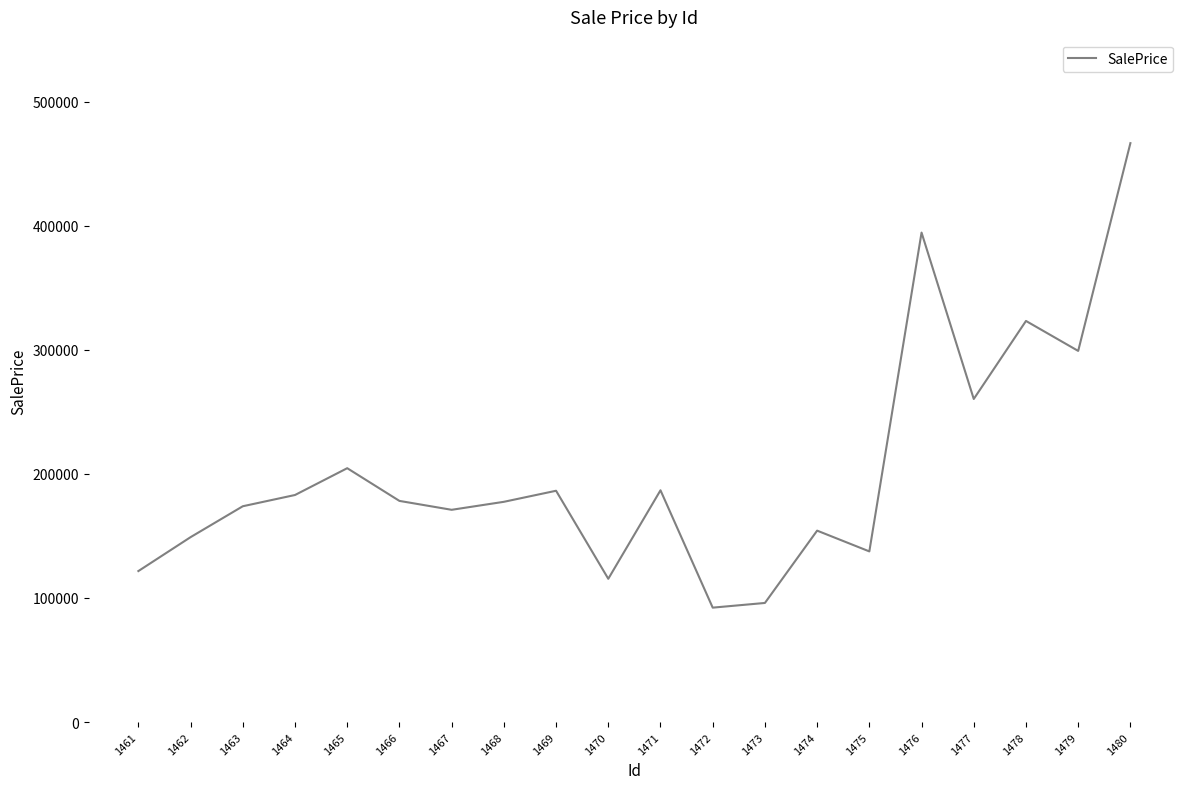

The value at 1468 is 177515.2. True or false?

True